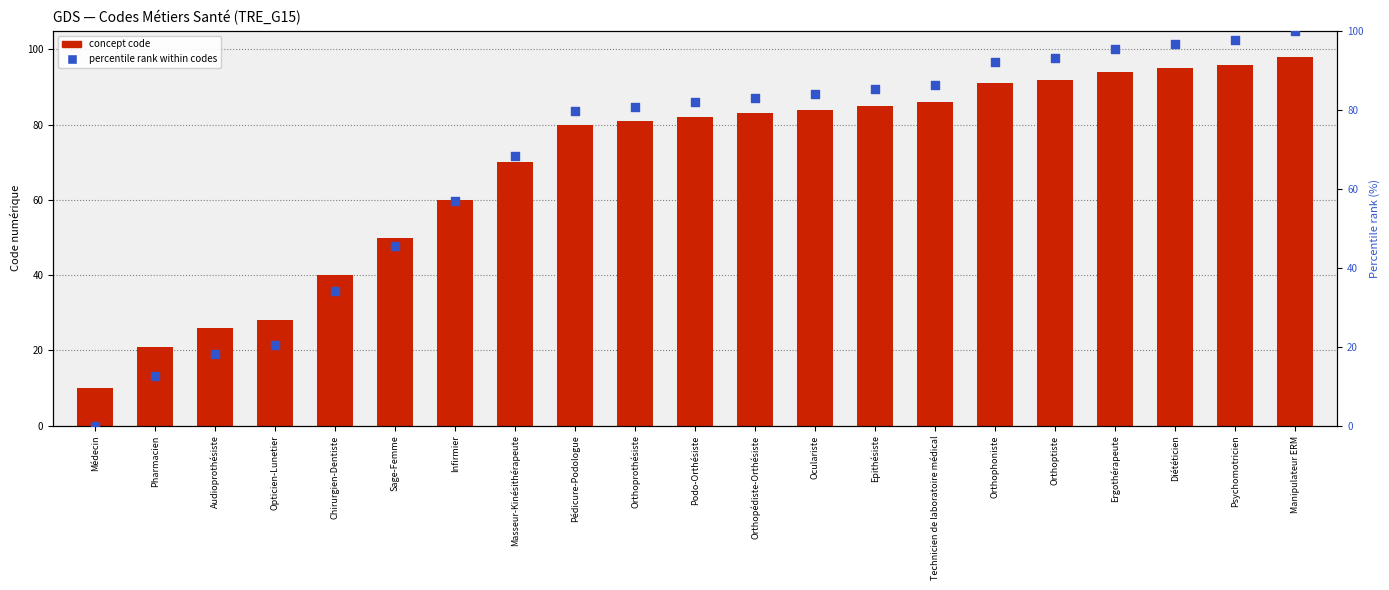

Is the value of concept code at Médecin greater than the value of percentile rank within codes at Sage-Femme?

No